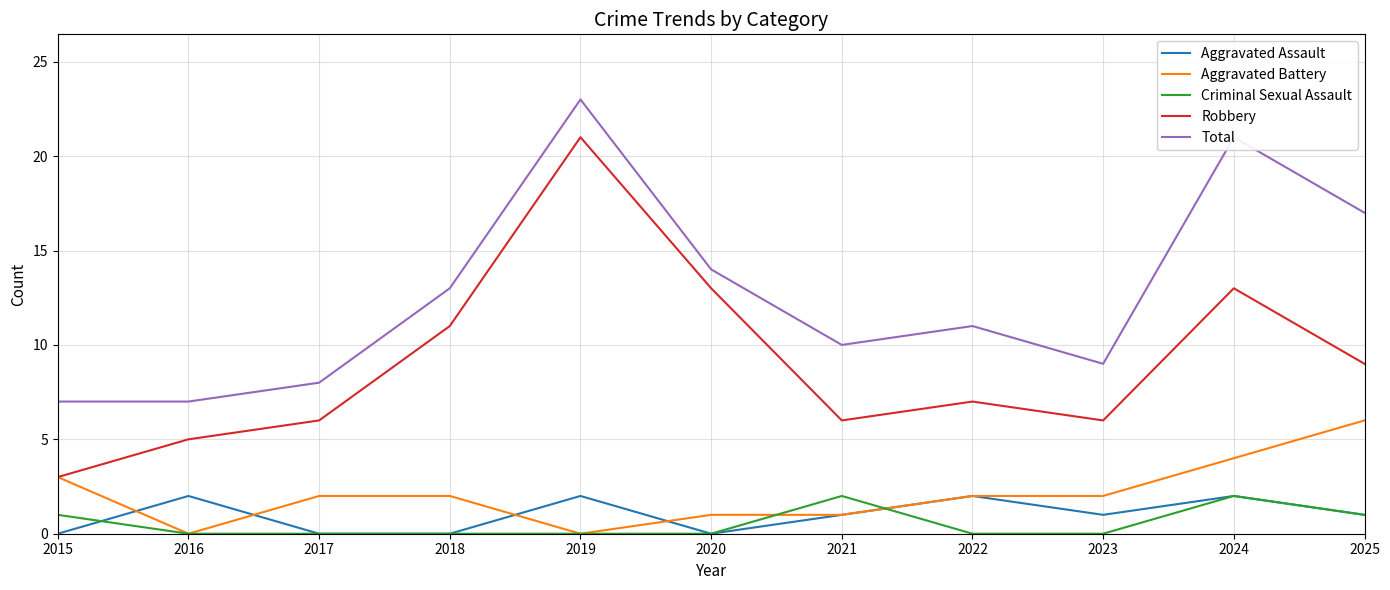

At which category does Aggravated Battery reach its first local valley?

2016